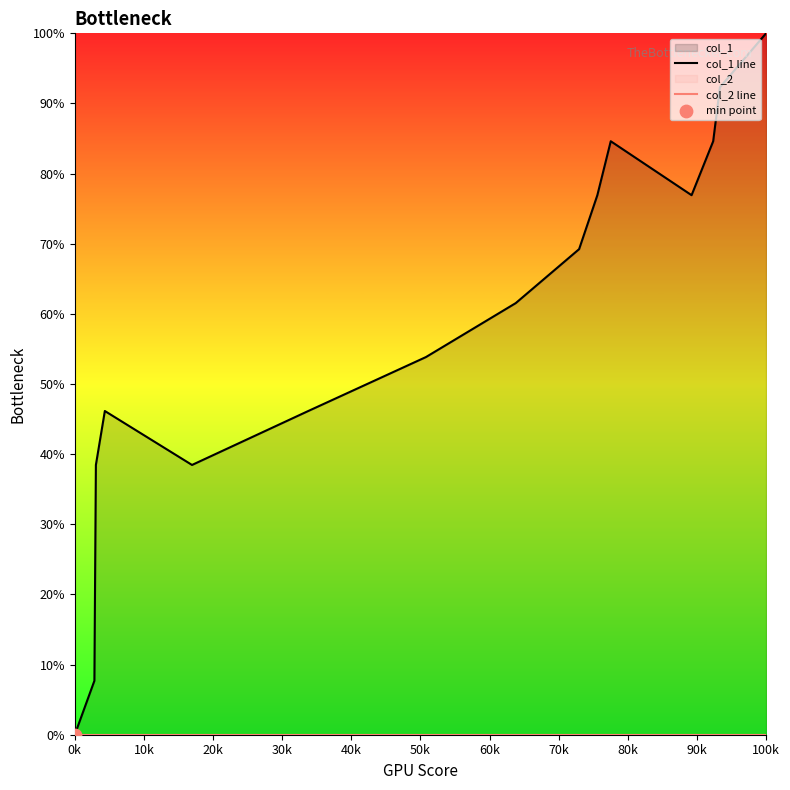

Which series has the largest Y range (max minus min)?

col_1 line